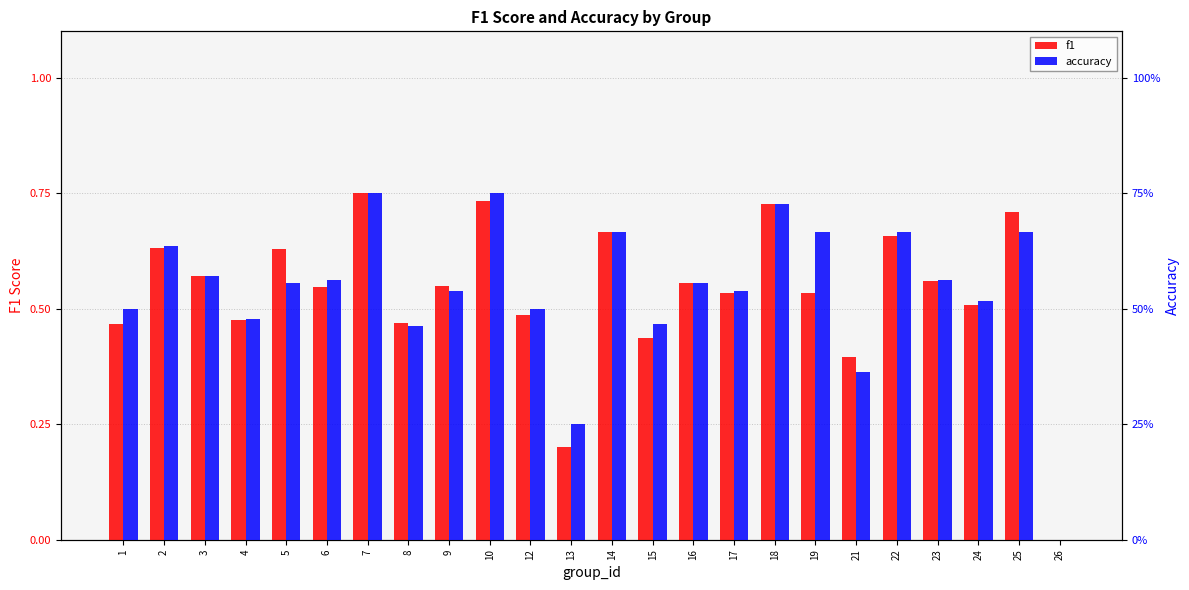

Reading left to right, list all the values displayed in this chart.

f1: 1=0.5	2=0.6	3=0.6	4=0.5	5=0.6	6=0.5	7=0.8	8=0.5	9=0.5	10=0.7	12=0.5	13=0.2	14=0.7	15=0.4	16=0.6	17=0.5	18=0.7	19=0.5	21=0.4	22=0.7	23=0.6	24=0.5	25=0.7	26=0.0
accuracy: 1=0.5	2=0.6	3=0.6	4=0.5	5=0.6	6=0.6	7=0.8	8=0.5	9=0.5	10=0.8	12=0.5	13=0.2	14=0.7	15=0.5	16=0.6	17=0.5	18=0.7	19=0.7	21=0.4	22=0.7	23=0.6	24=0.5	25=0.7	26=0.0